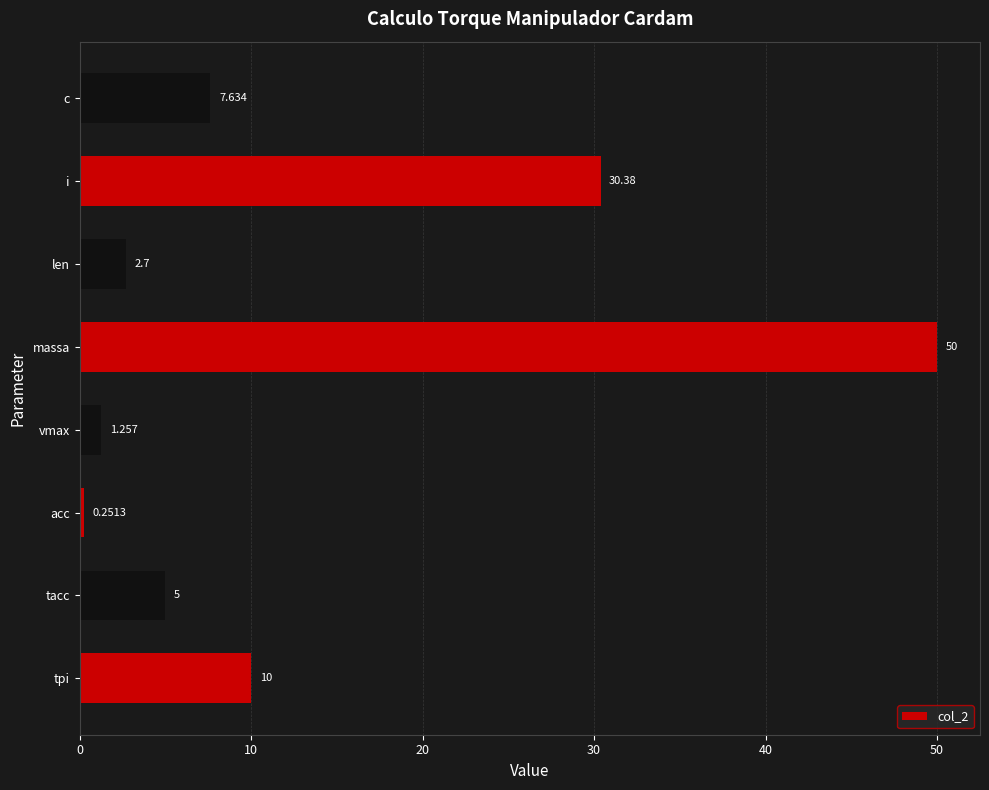

List the labels in order of value, largest first.

massa, i, tpi, c, tacc, len, vmax, acc